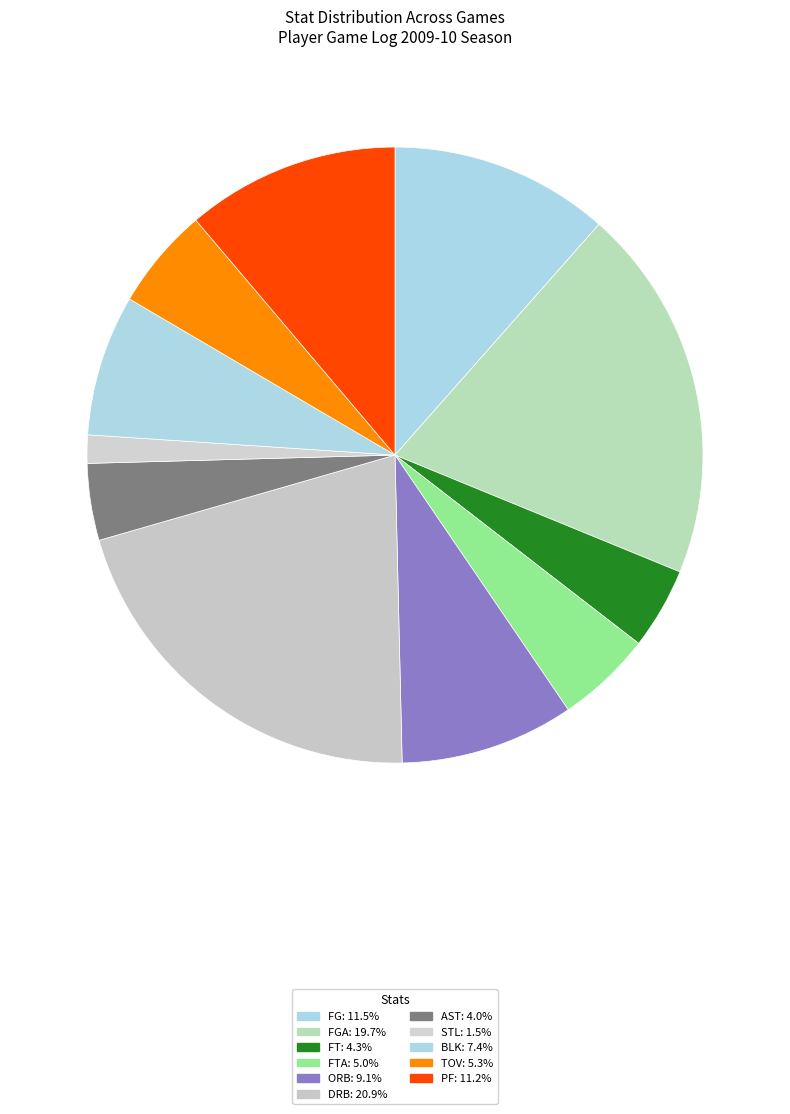

How many slices are in this pie chart?

11